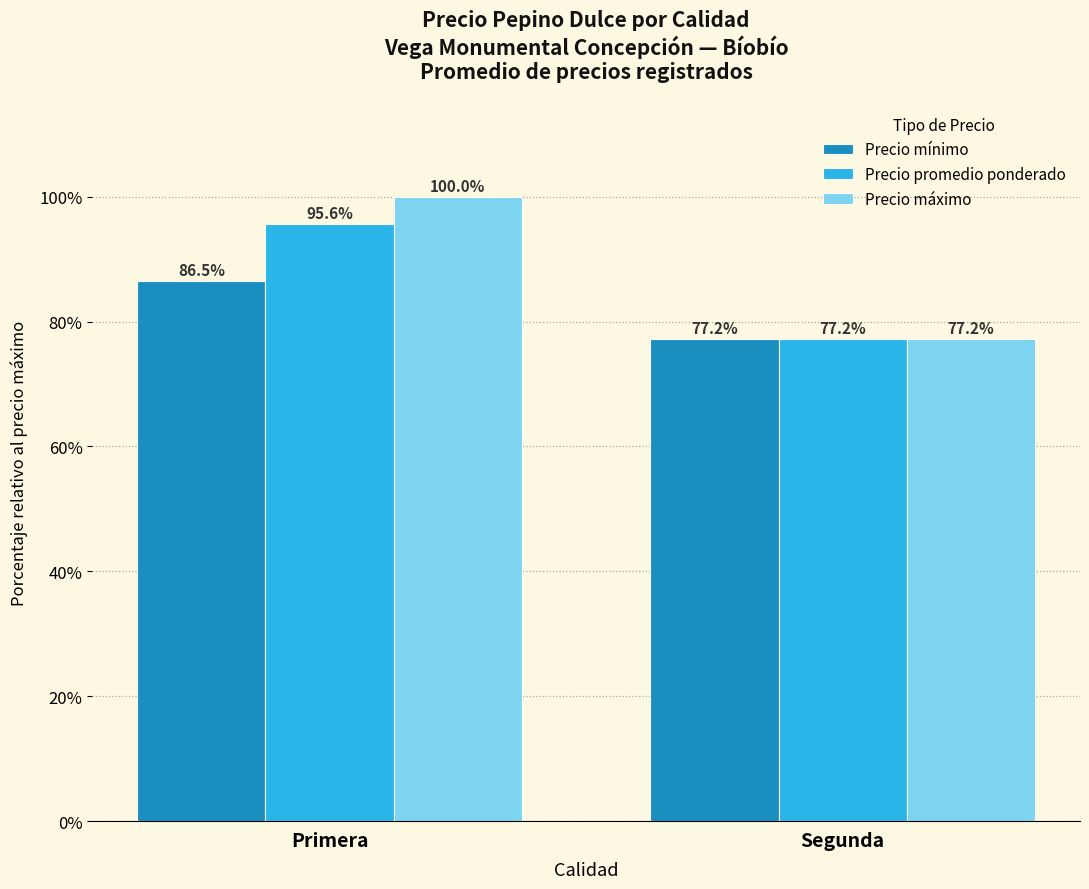

How many bars are there in total?

6